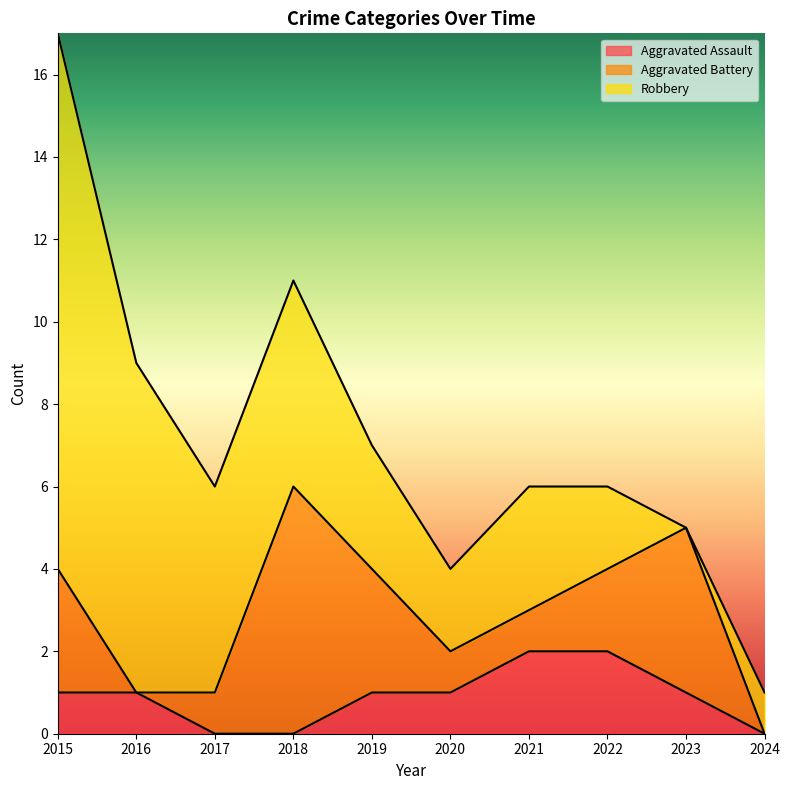

The value of Aggravated Assault at 2023 is 1. True or false?

True